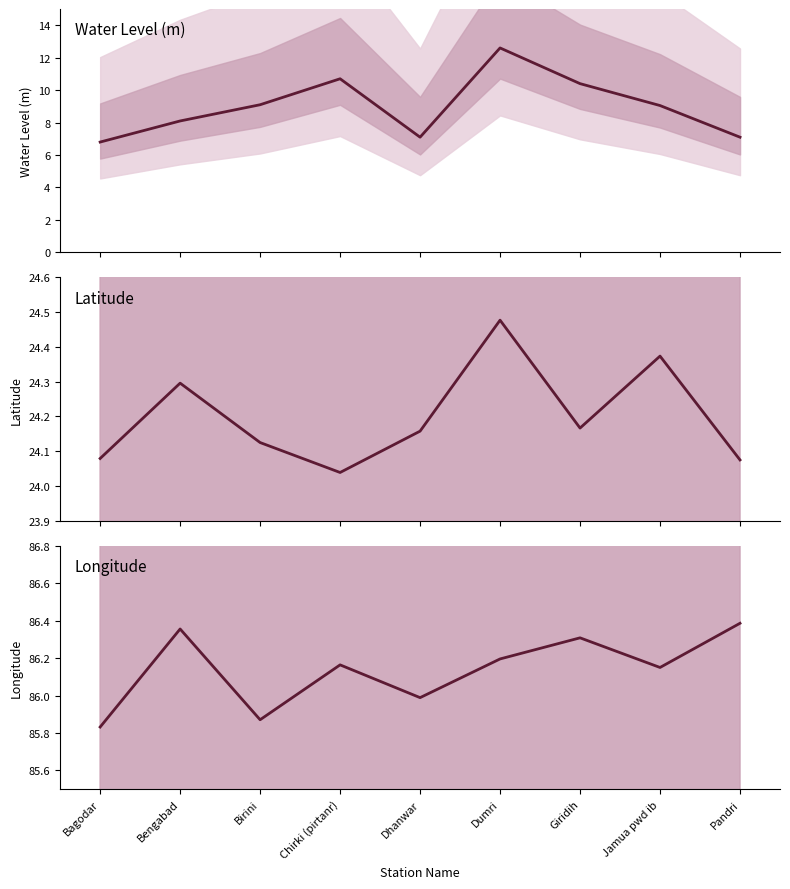

At which label is Longitude closest to 86?

Dhanwar